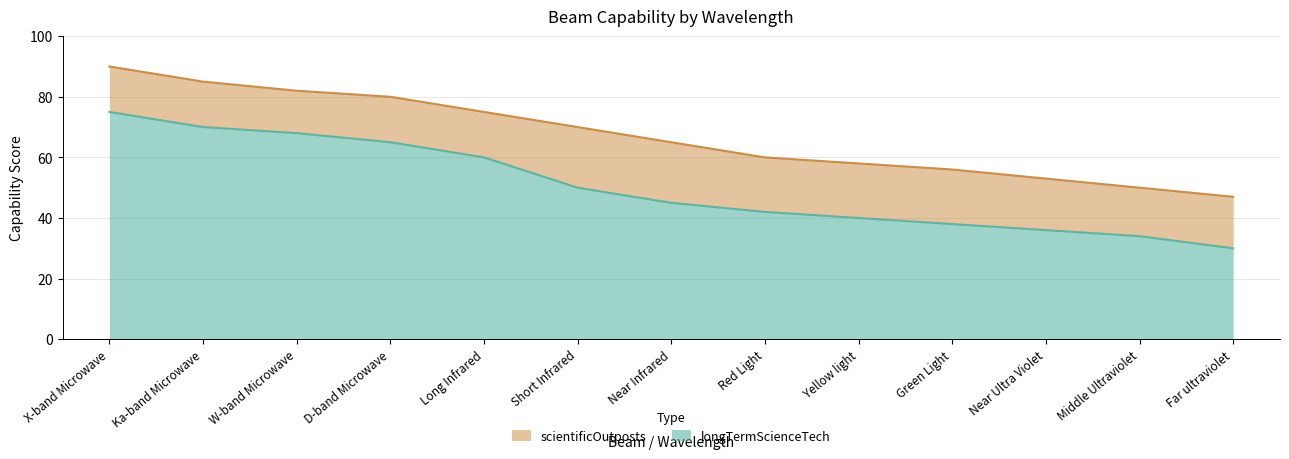

What is the difference between the maximum and minimum values in the scientificOutposts series?

43